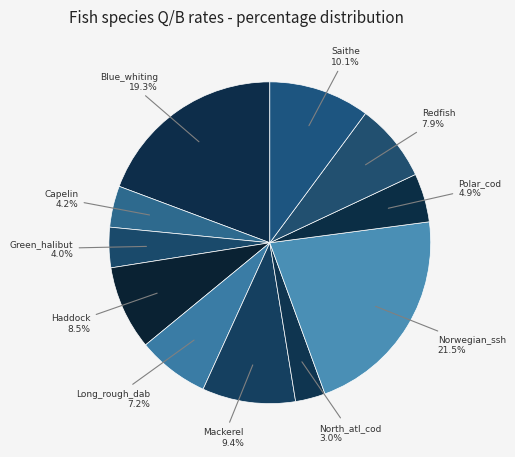

What is the smallest slice in the pie chart?

North_atl_cod